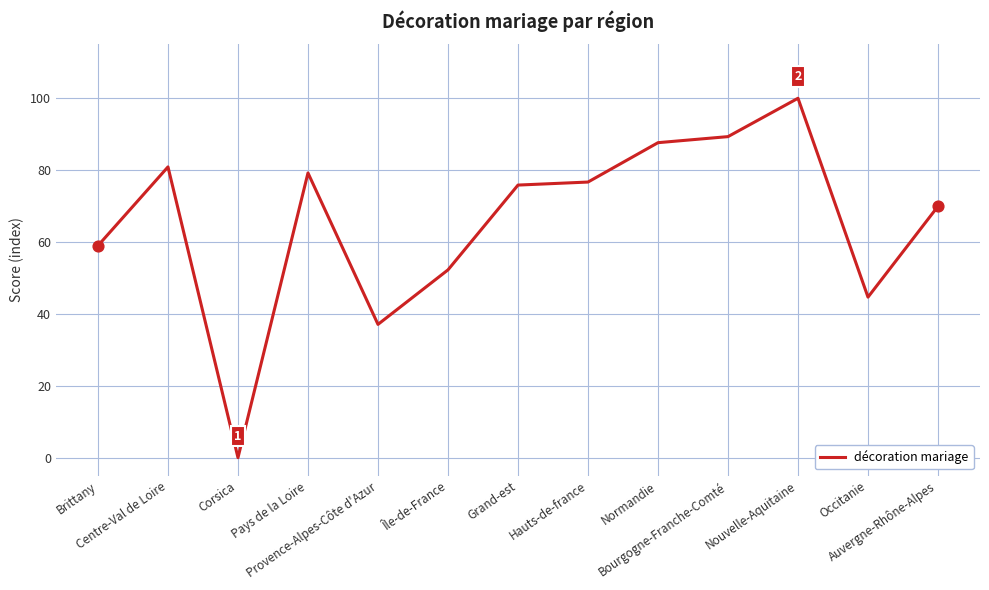

What is the change in value from Provence-Alpes-Côte d'Azur to Grand-est?

+38.8